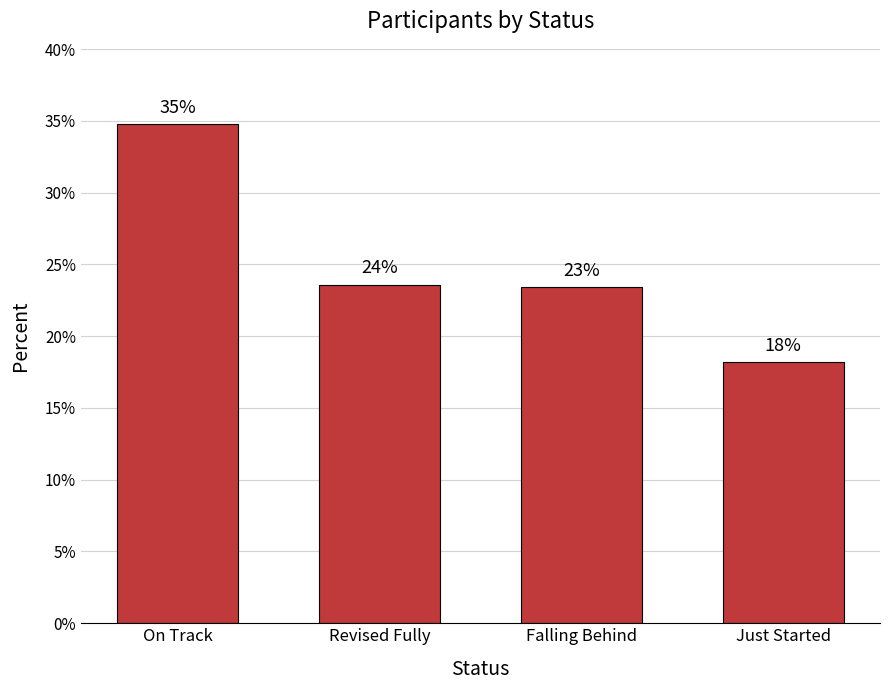

Rank the categories by value from lowest to highest.

Just Started, Falling Behind, Revised Fully, On Track